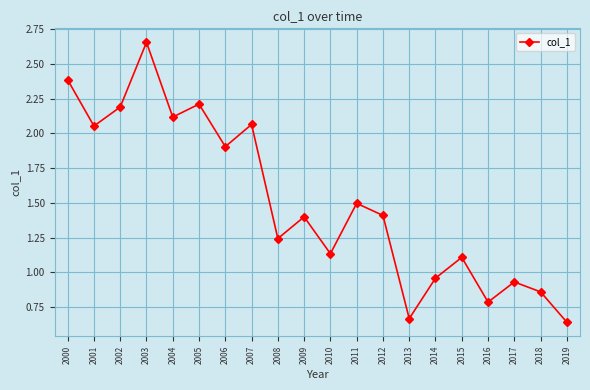

Where does the data first go above 1?

2000